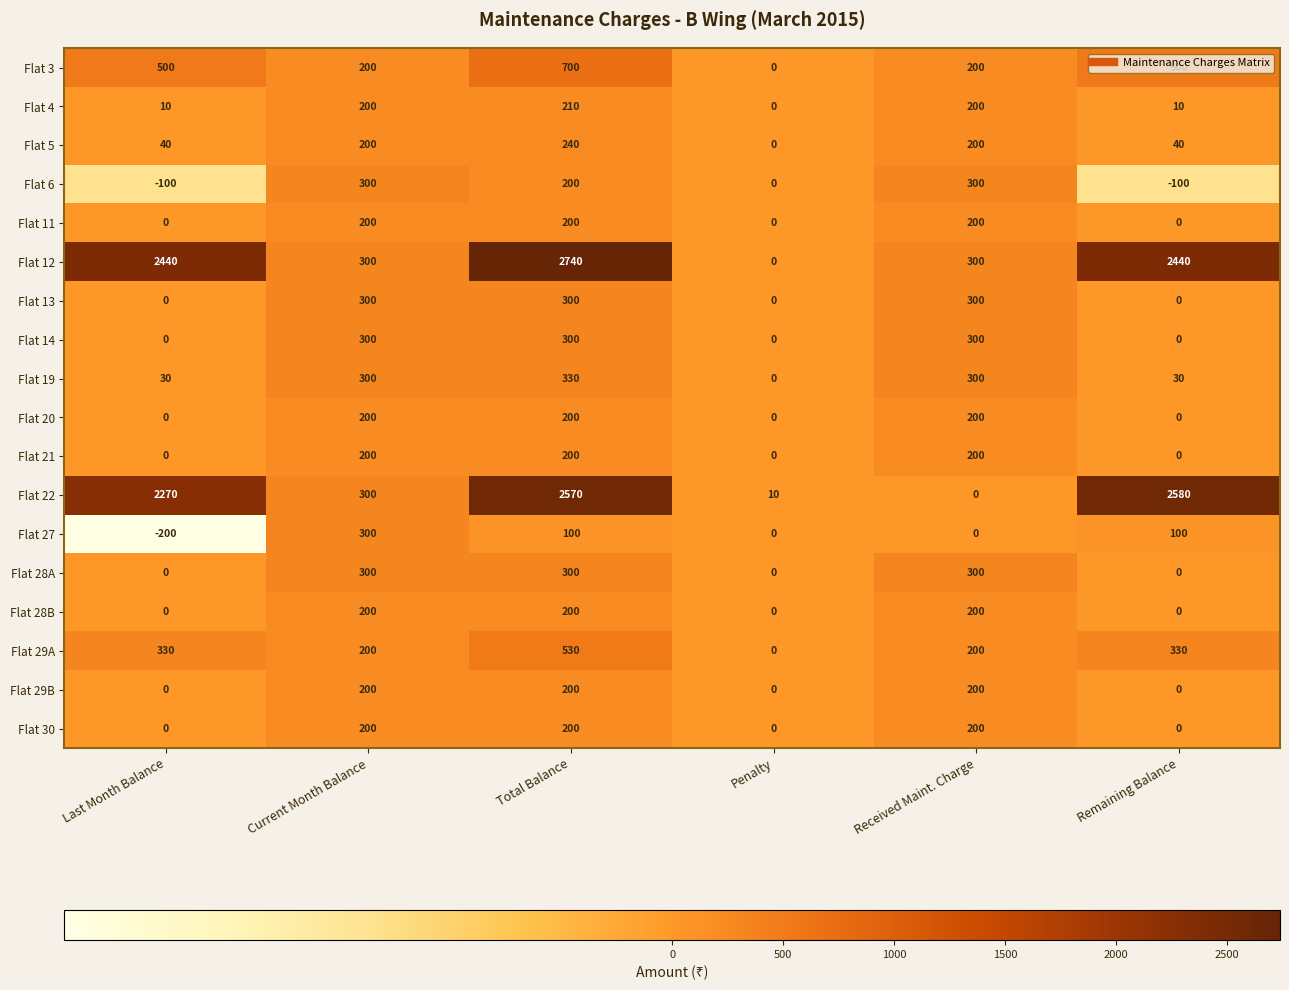

Is the value of Flat 6 at Last Month Balance greater than the value of Flat 21 at Remaining Balance?

No